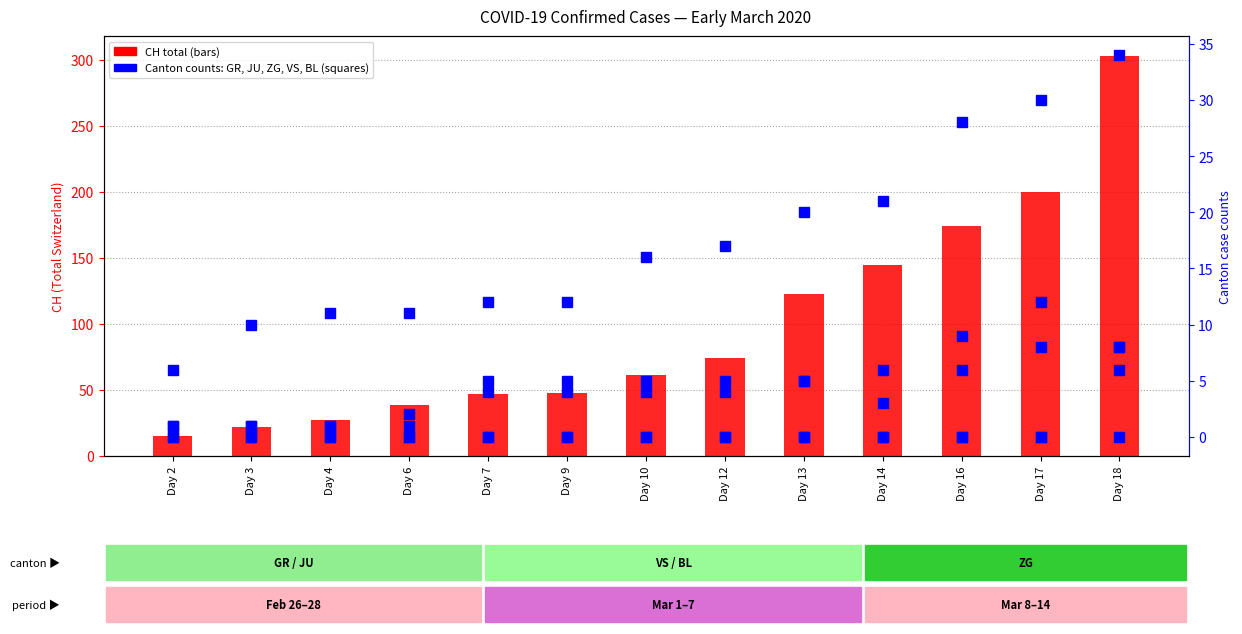

How many values in the JU series are below 5?

4